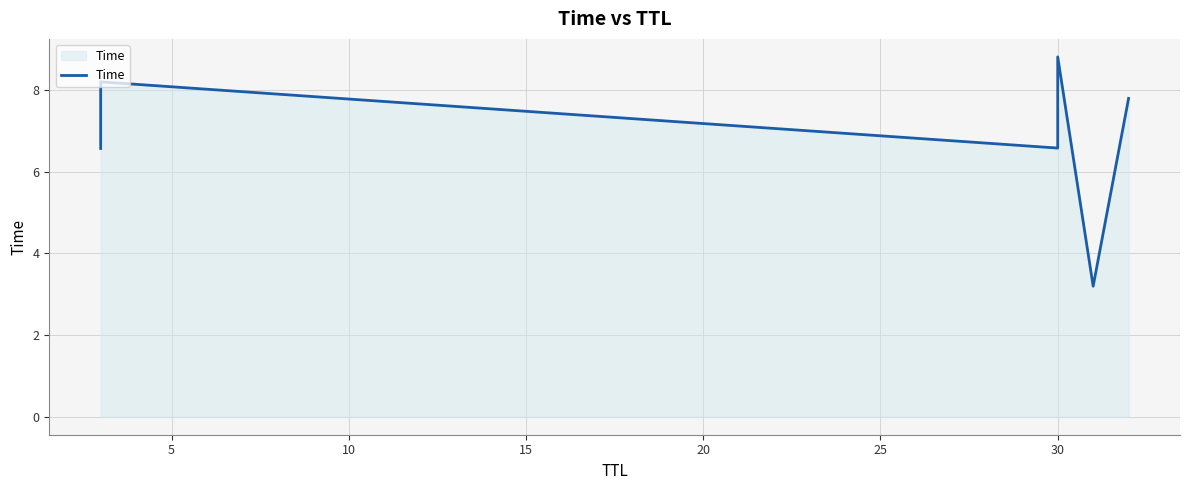

How many series are shown in this chart?

1